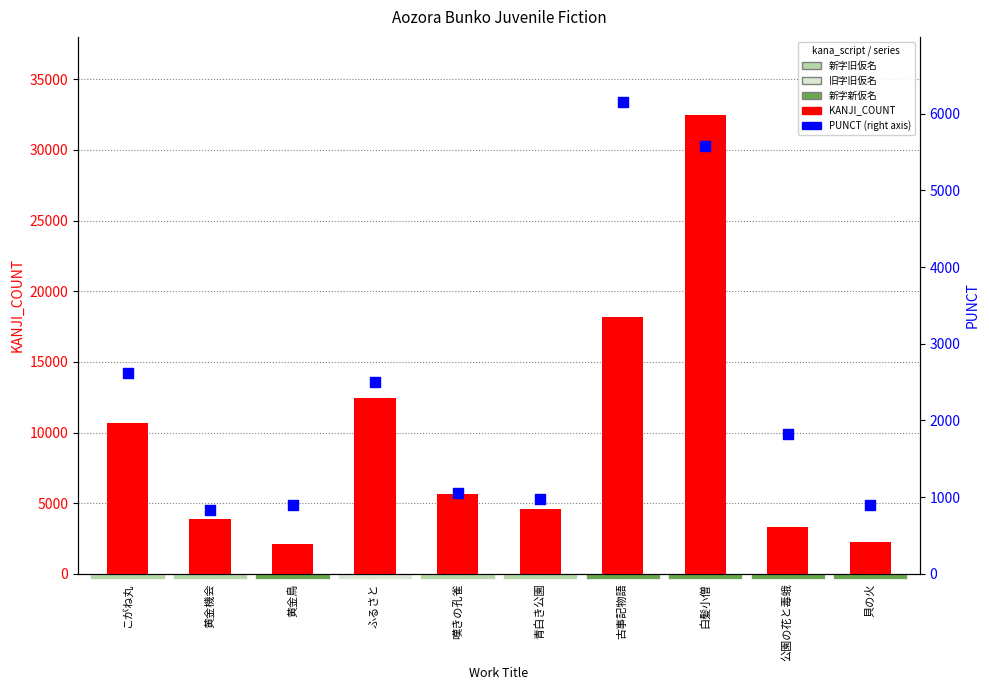

Which series reaches the minimum Y coordinate?

PUNCT